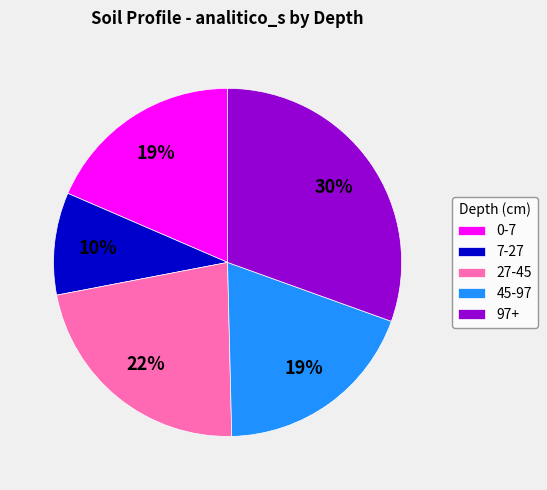

Between 7-27 and 45-97, which is larger?

45-97